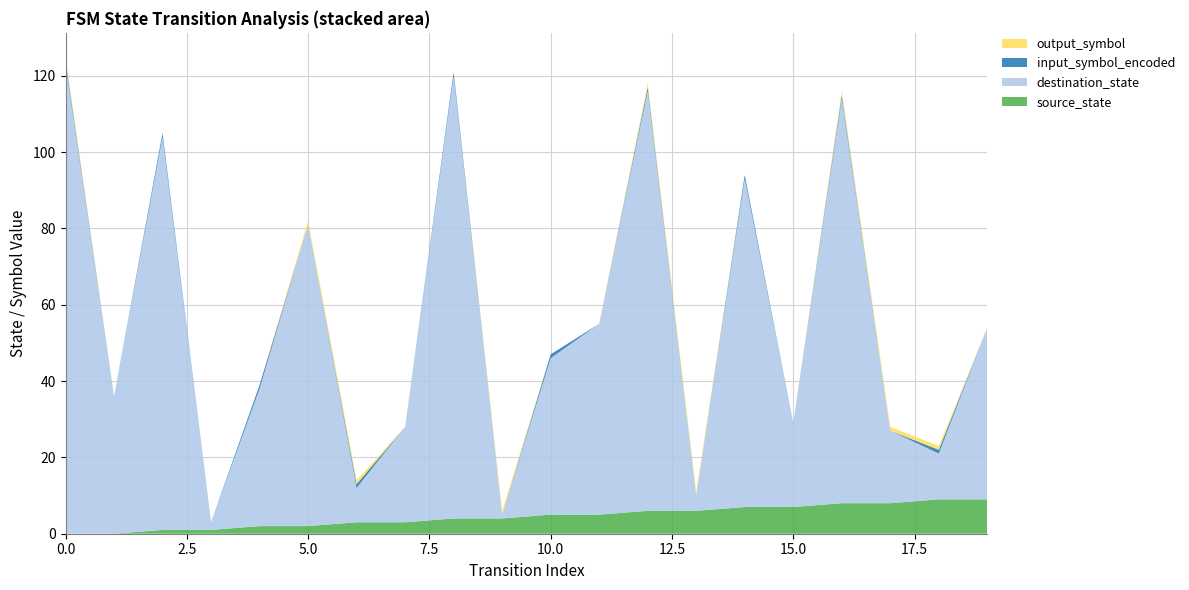

Reading right to left, what are all the values shown in this chart?

source_state: 9	9	8	8	7	7	6	6	5	5	4	4	3	3	2	2	1	1	0	0
destination_state: 45	12	19	106	22	86	4	110	50	41	1	116	25	9	79	36	2	103	36	123
input_symbol_encoded: 0	1	0	1	0	1	0	1	0	1	0	1	0	1	0	1	0	1	0	1
output_symbol: 0	1	1	1	0	0	1	1	0	0	1	0	0	1	1	0	0	0	0	1